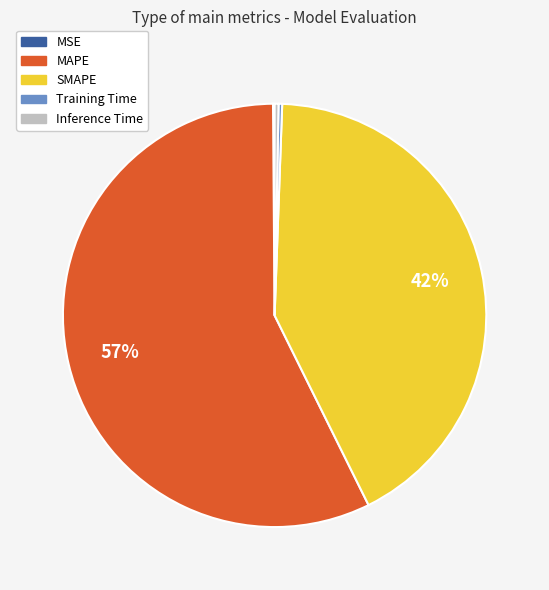

Which slice is the largest?

MAPE